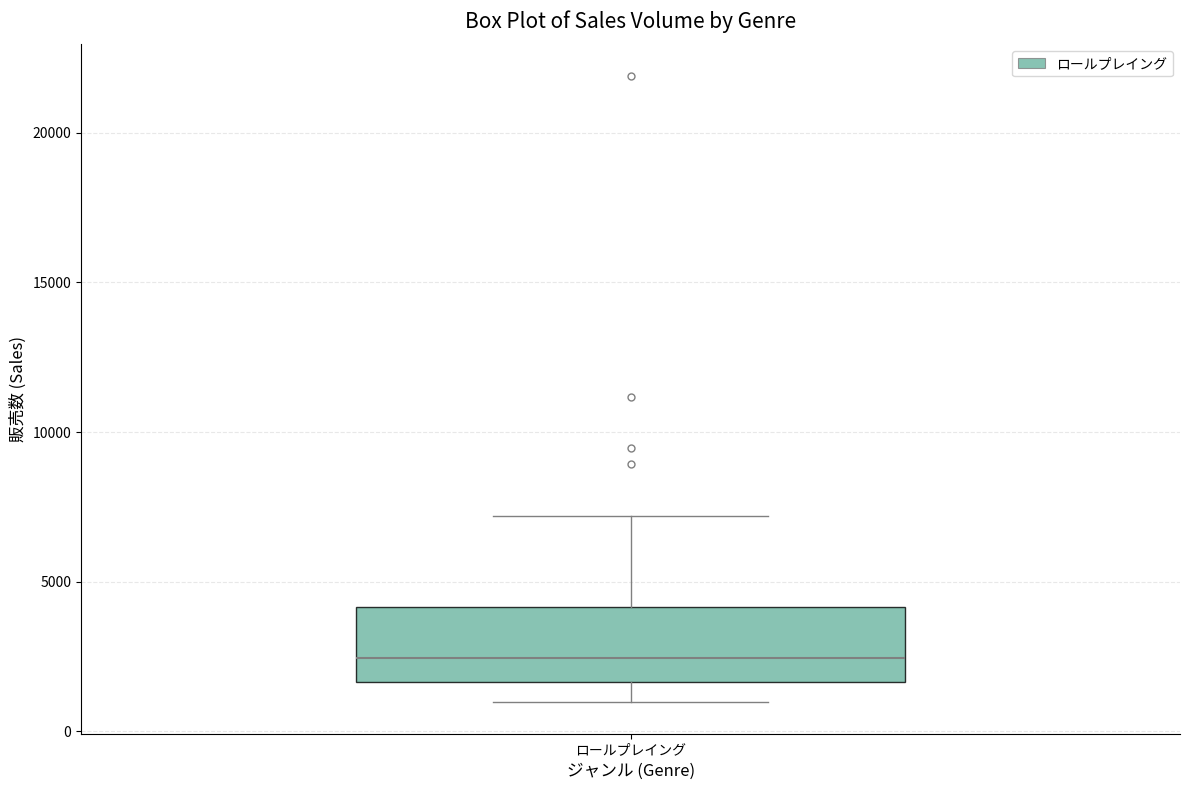

Where does the median line of the box for ロールプレイング sit on the y-axis? The values are not printed on the chart, so give them approximately, as read against the axis.

2500